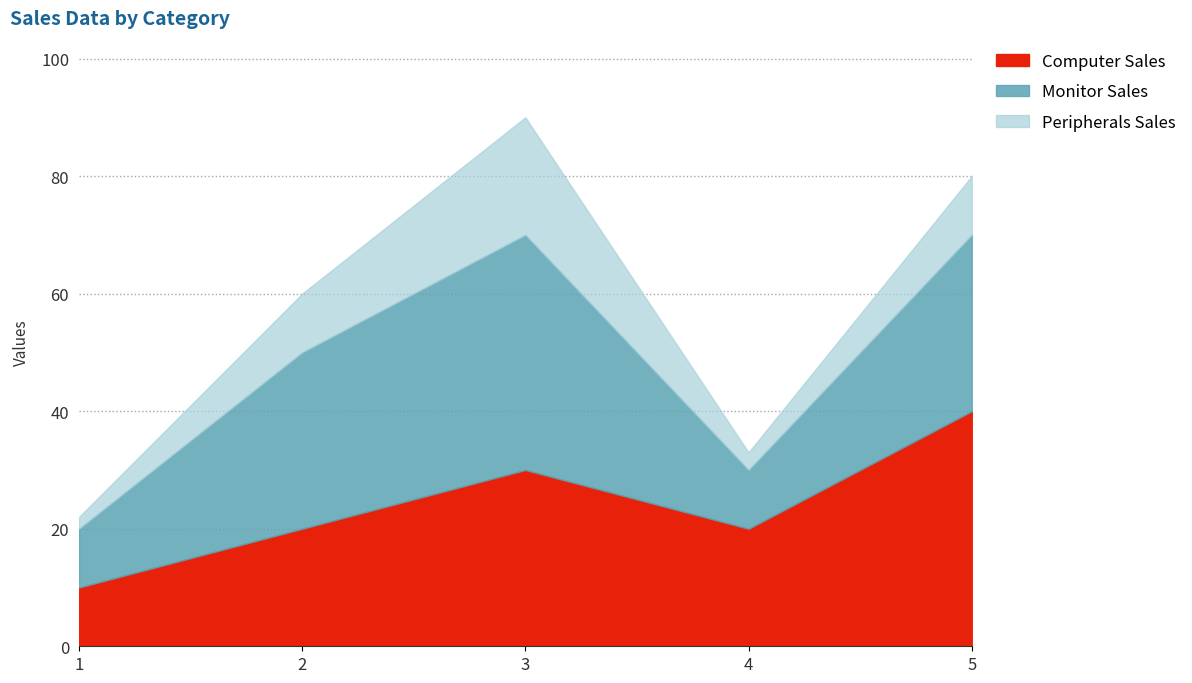

The Computer Sales series shows 10 at 1. True or false?

True